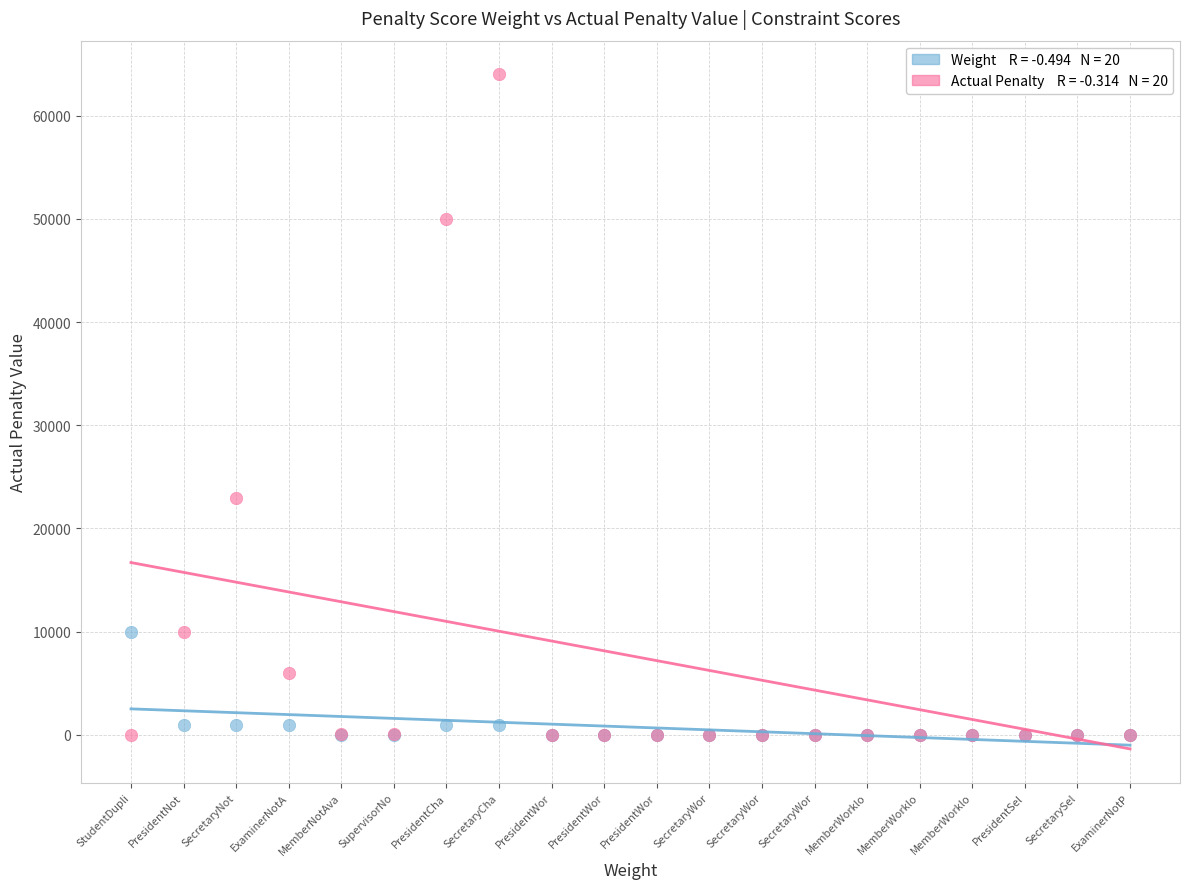

Across all series, what Y value is closest to 32000?

23000